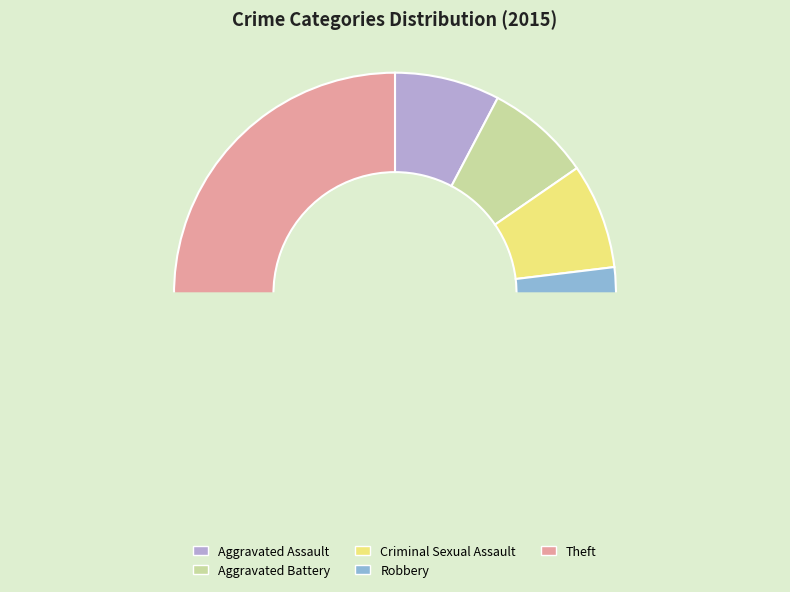

Approximately how many times larger is the value at Theft compared to Aggravated Battery?

5.0